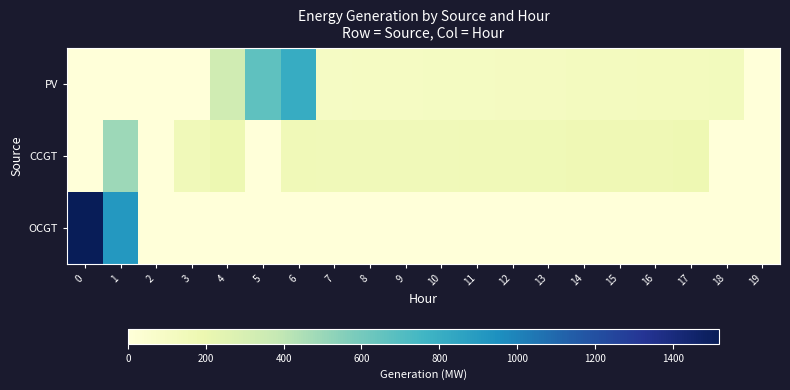

What is the total value across all series at 0?

1519